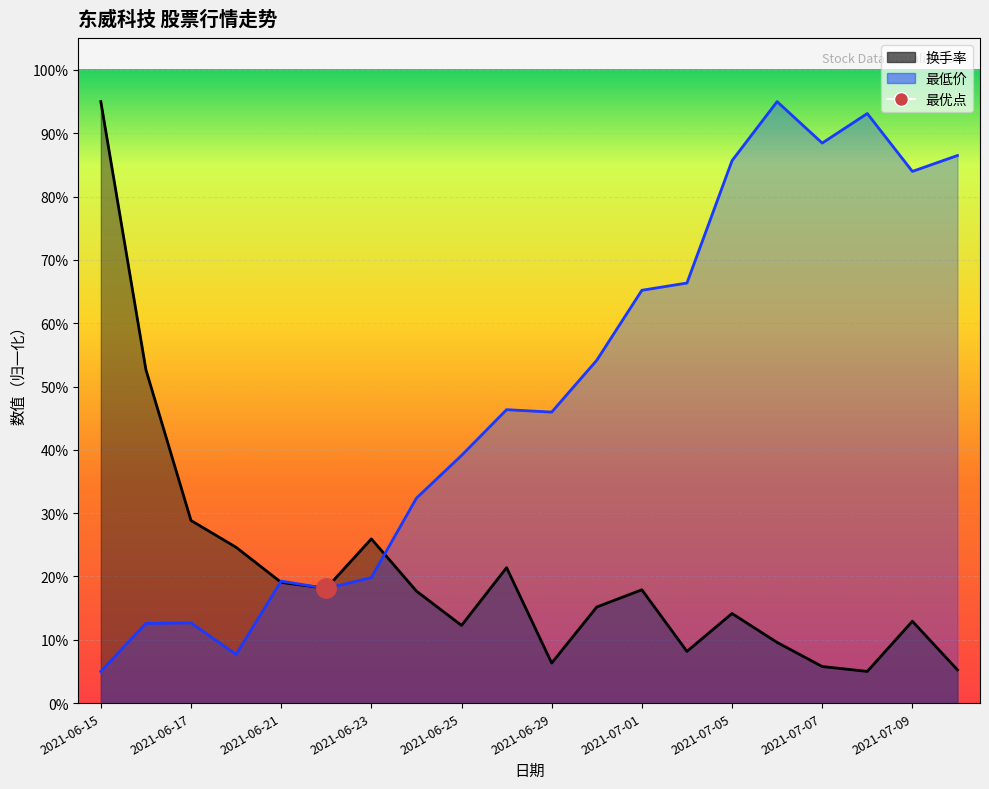

How many intersections are there between 最低价 and 换手率?

3